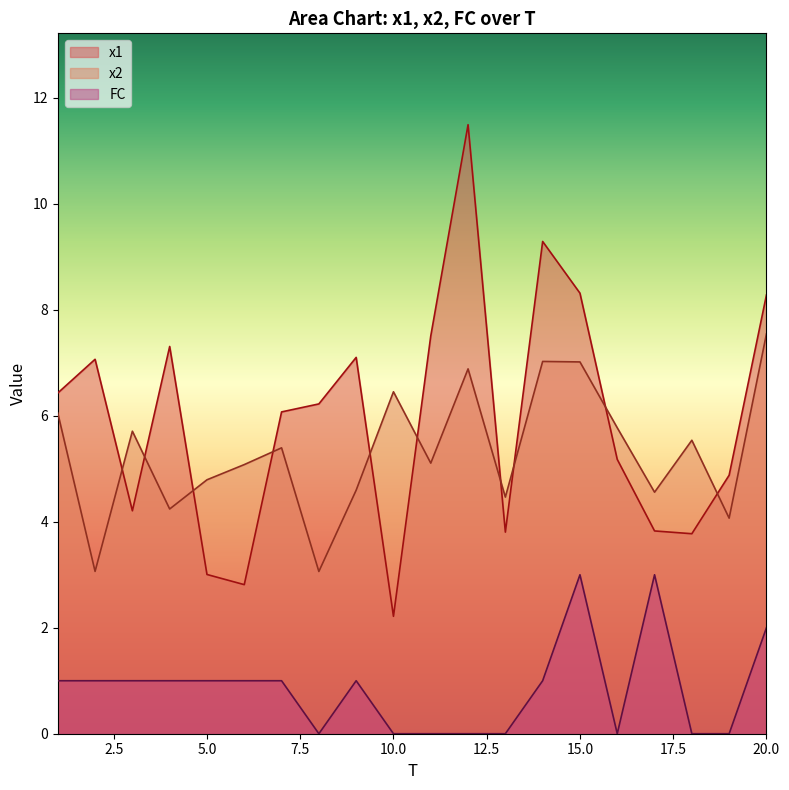

What is the greatest value displayed?

11.5